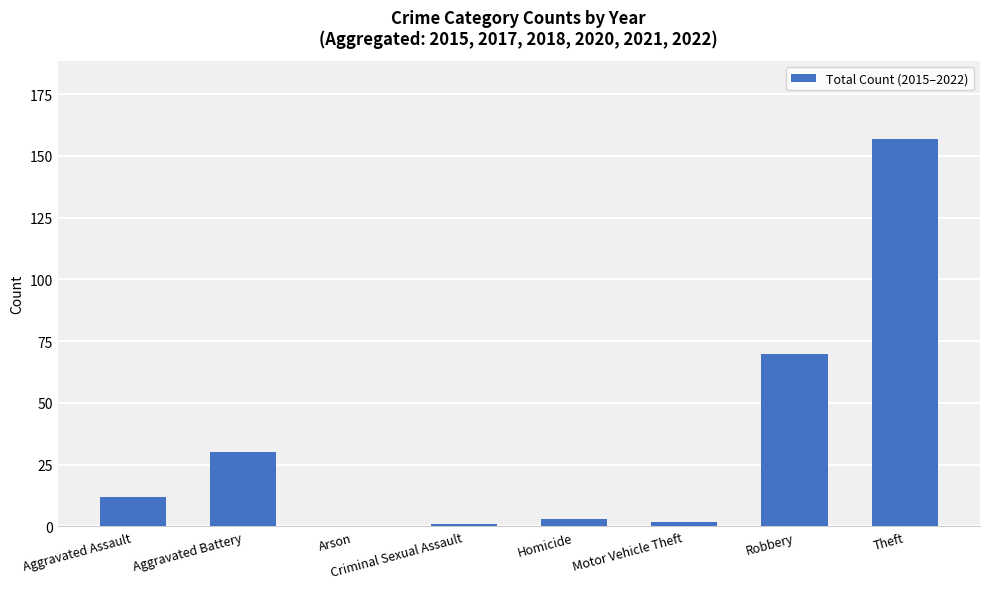

Reading right to left, extract all data points from this chart.

Theft=157	Robbery=70	Motor Vehicle Theft=2	Homicide=3	Criminal Sexual Assault=1	Arson=0	Aggravated Battery=30	Aggravated Assault=12